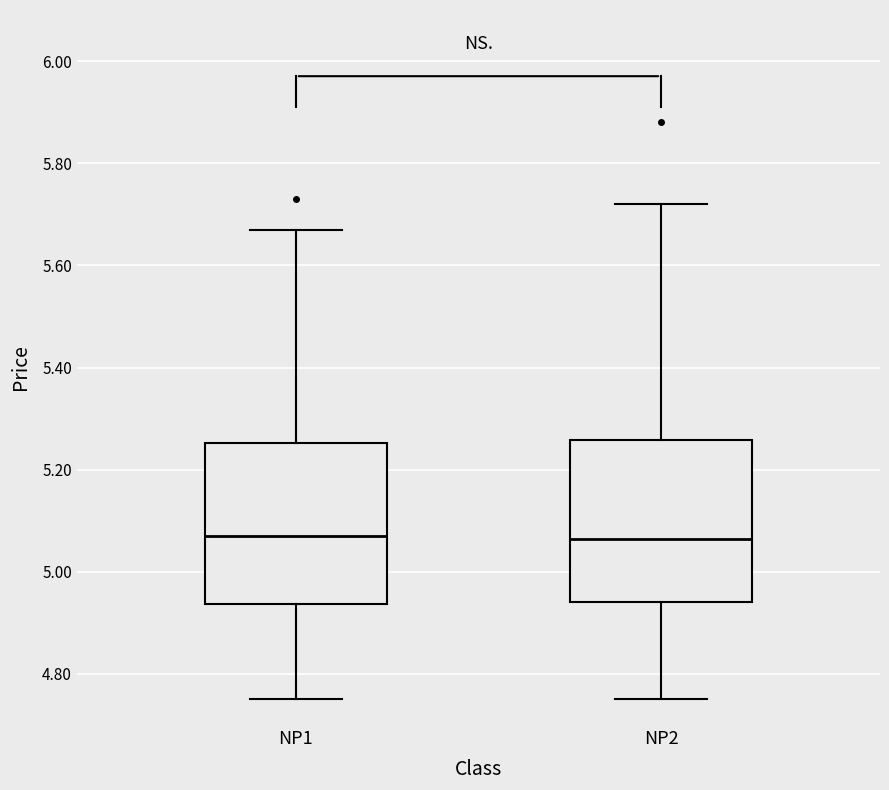

Reading left to right, transcribe this box plot: for each box, give where its median line is, the range the box spans, and where its two whiskers end, as read against the y-axis. The values are not printed on the chart, so give them approximately, as read against the axis.

NP1: median 5.08, box 4.94 to 5.26, whiskers 4.76 to 5.68
NP2: median 5.06, box 4.94 to 5.26, whiskers 4.76 to 5.72